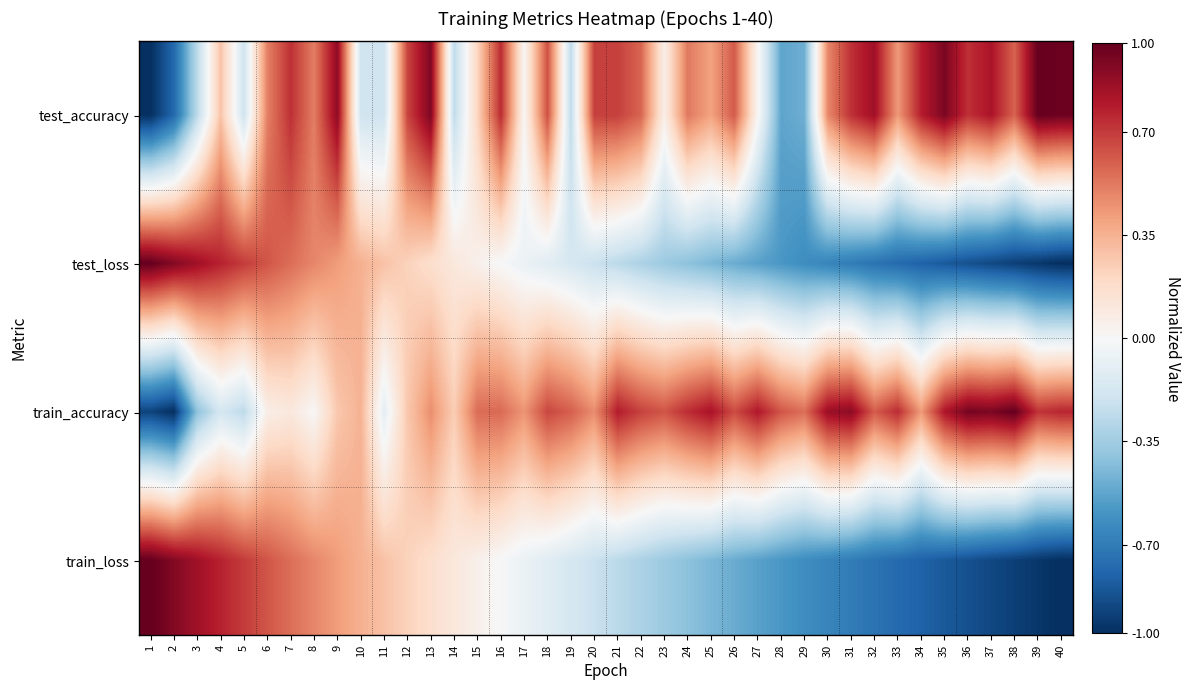

How many series are shown in this chart?

4